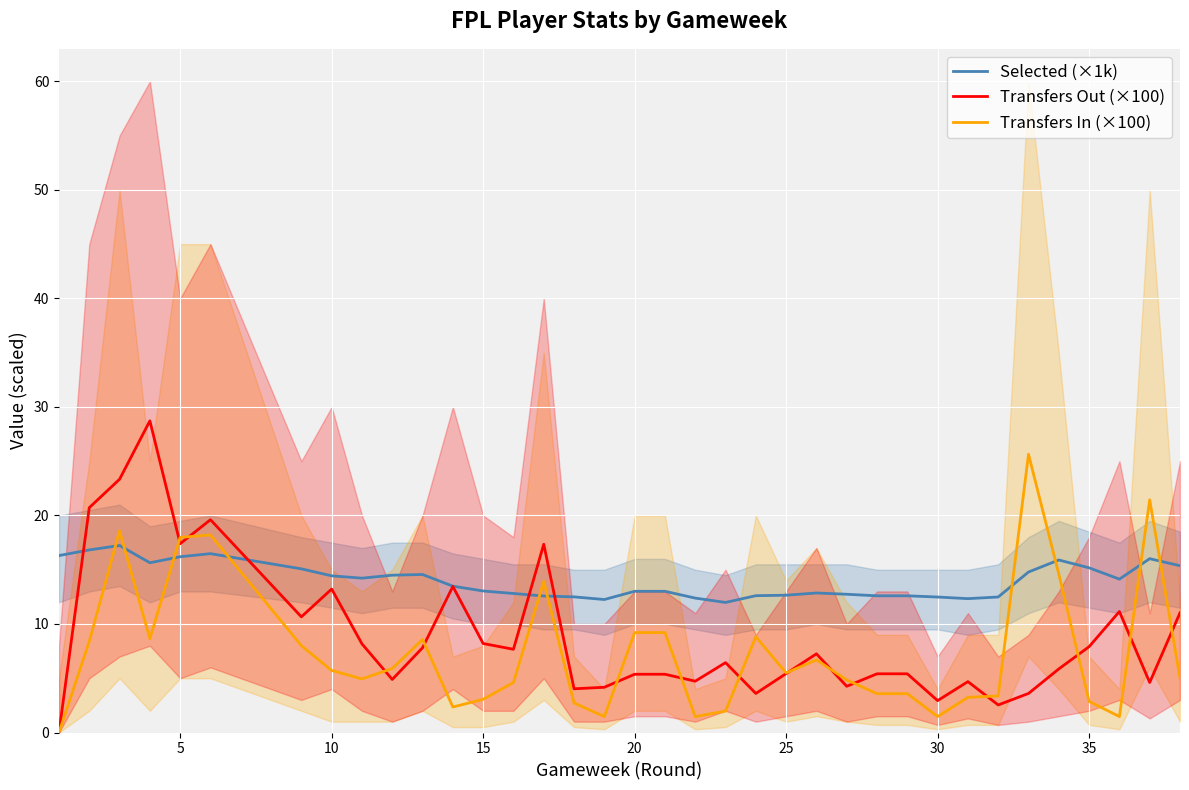

What is the minimum value for Selected (×1k)?

12.0